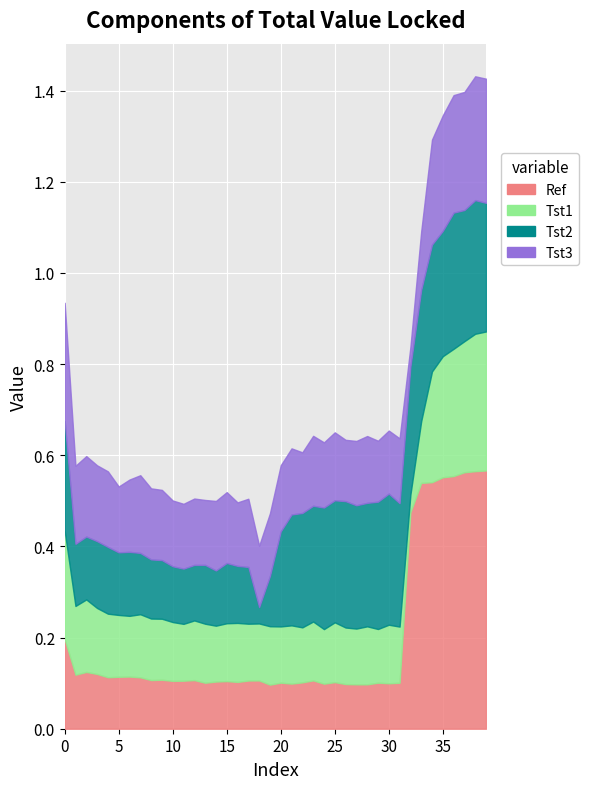

What is the sum of all Tst1 values?

6.1